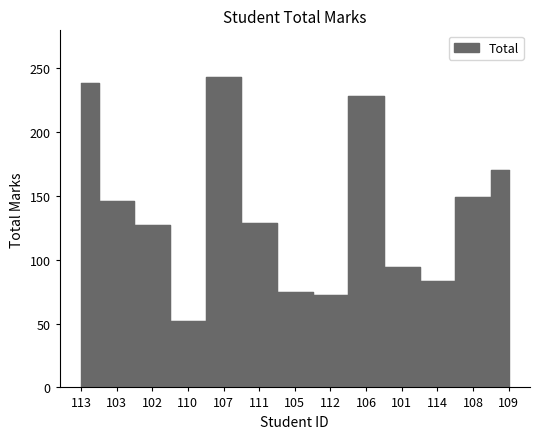

What is the label of the 12th point from the left?

108